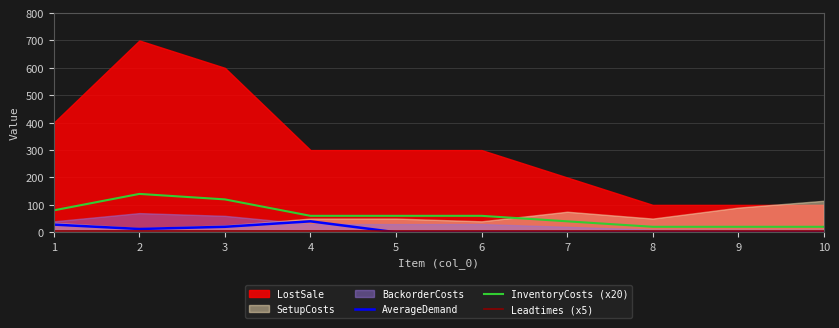

What value does the AverageDemand series have at 4?

40